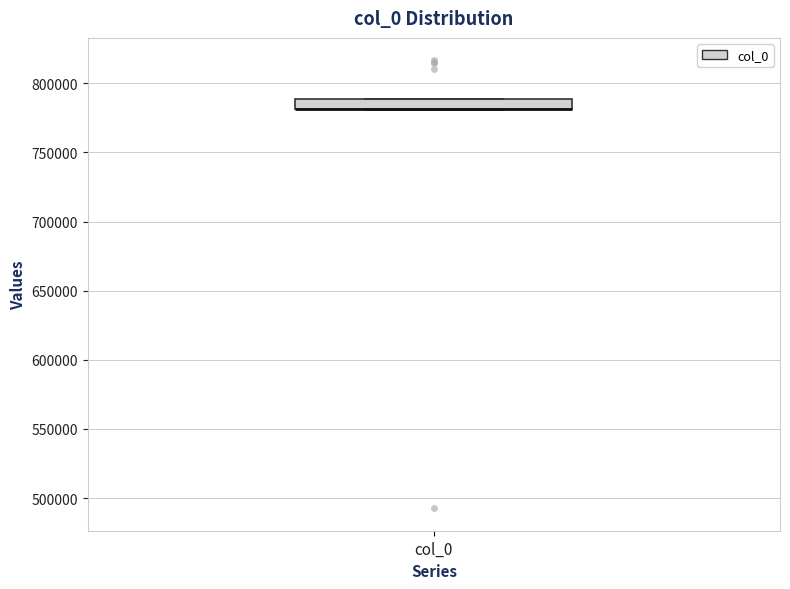

Where is the lower edge of the box for col_0 on the y-axis? The values are not printed on the chart, so give them approximately, as read against the axis.

780000